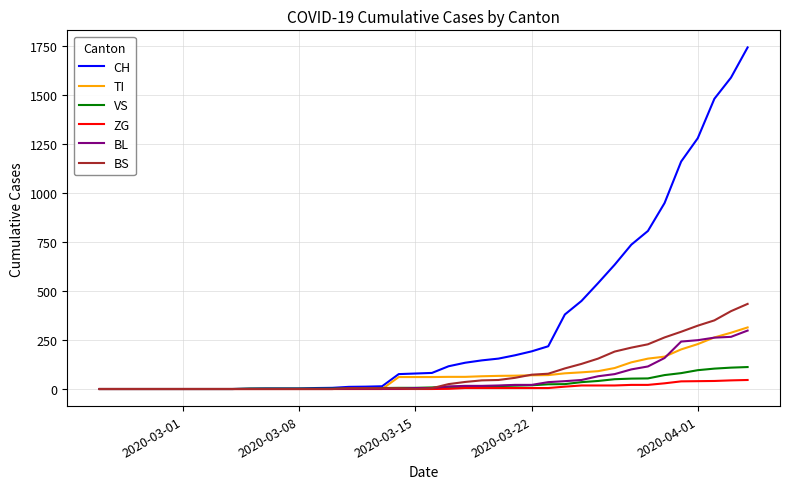

Which series has the largest total across all categories?

CH